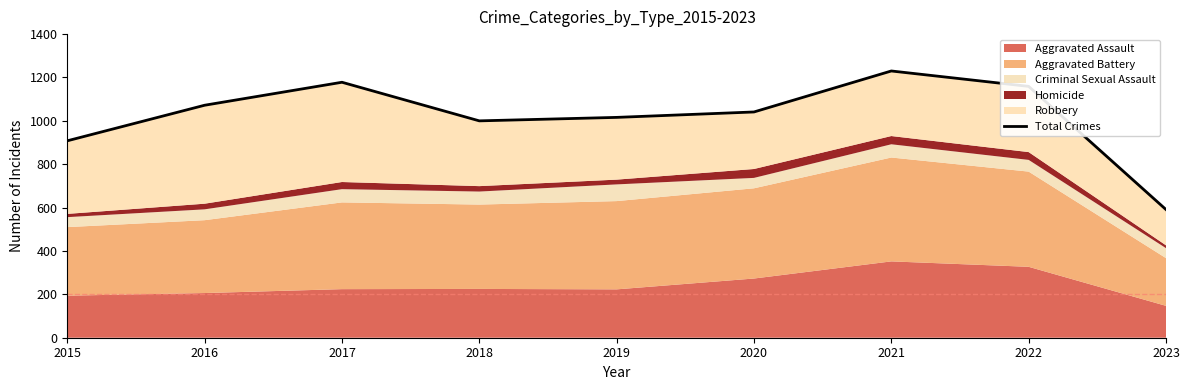

Rank the categories by value from lowest to highest.

2023, 2015, 2018, 2019, 2020, 2016, 2022, 2017, 2021